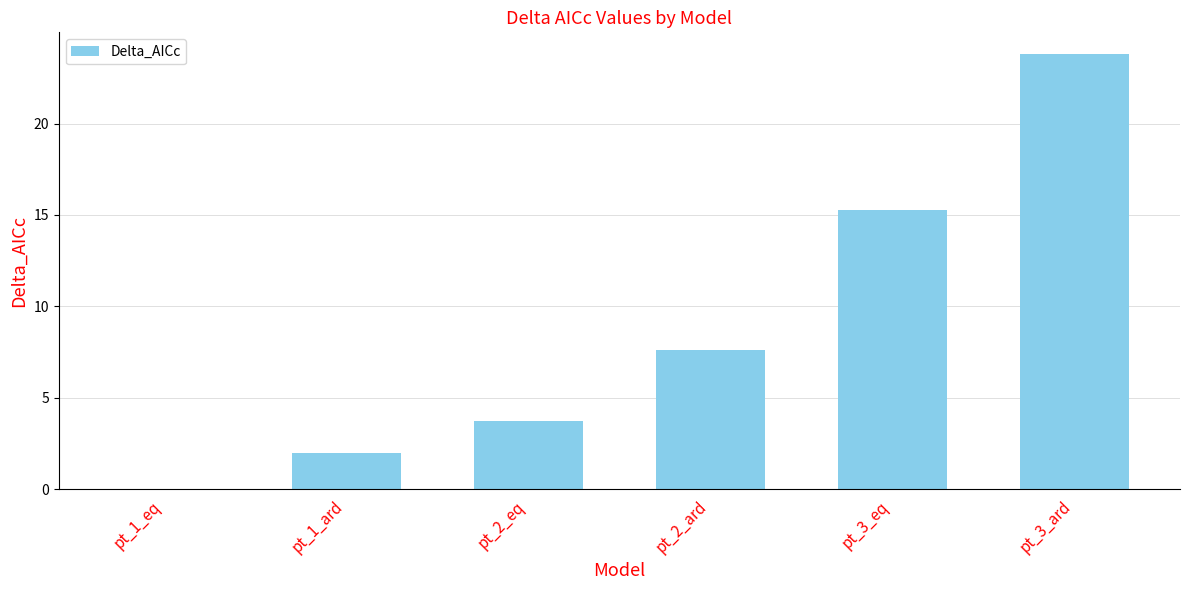

What is the sum of the values at pt_2_eq and pt_3_eq?

19.0